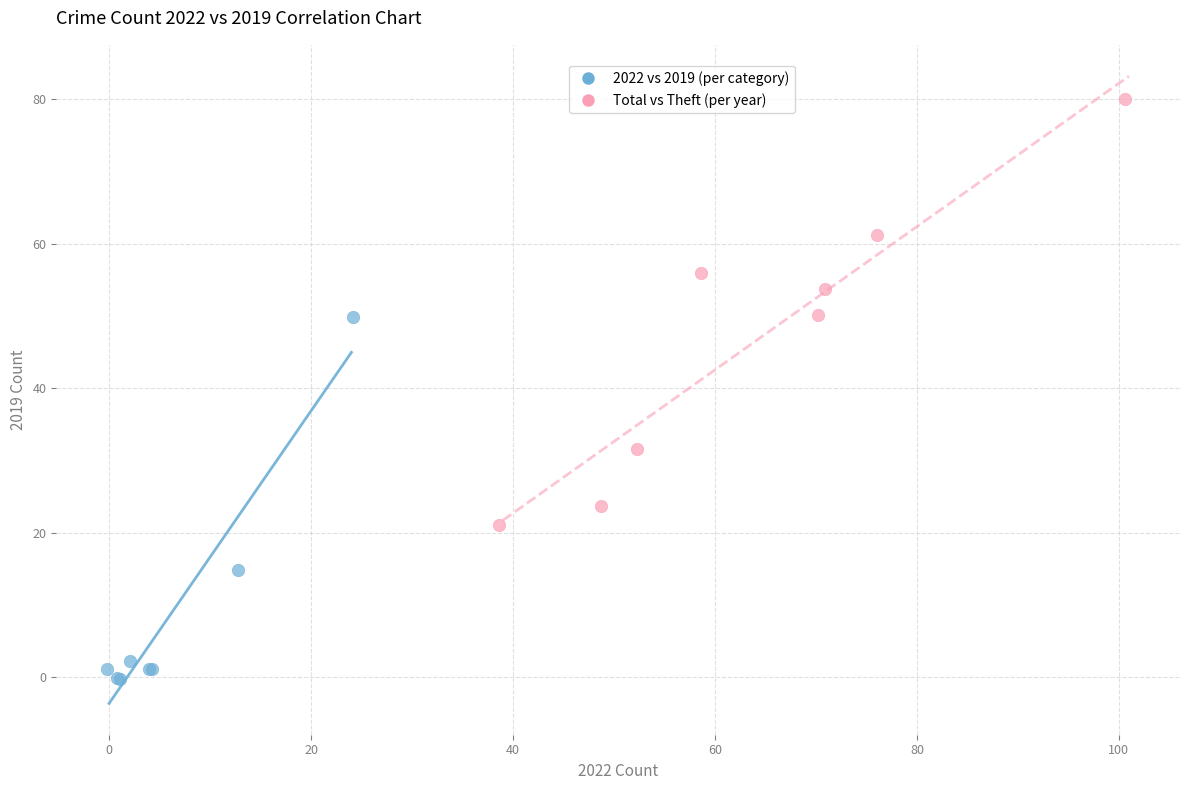

Which series has the largest Y range (max minus min)?

Total vs Theft (per year)